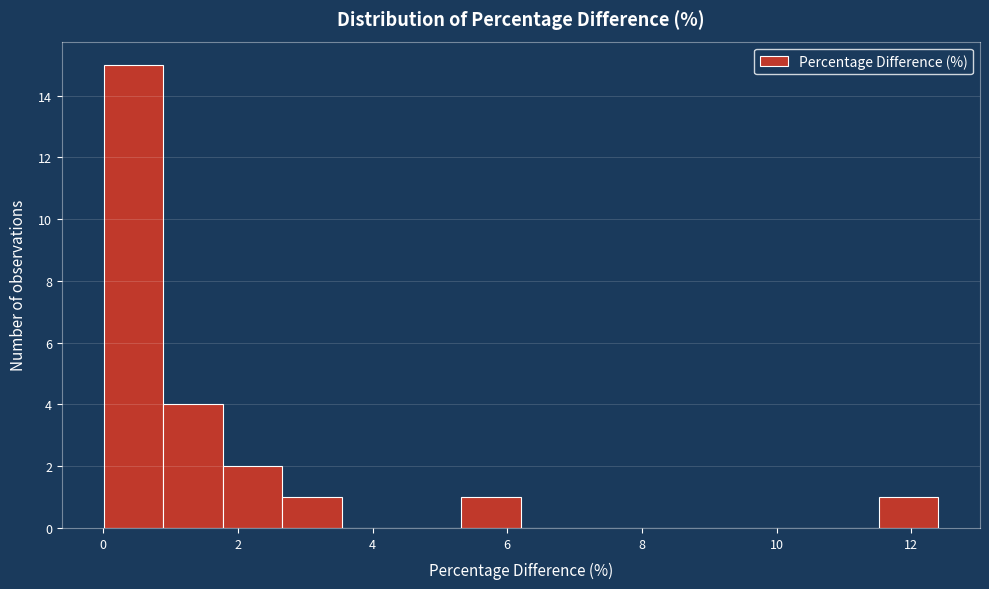

Reading left to right, transcribe this chart: for each bar, give the range it covers on the x-axis and its height. Neither the bar edges nor the heights are printed on the chart, so give them approximately, as read against the axes.

0.0 to 0.8: 15
0.8 to 1.8: 4
1.8 to 2.6: 2
2.6 to 3.6: 1
3.6 to 4.4: 0
4.4 to 5.4: 0
5.4 to 6.2: 1
6.2 to 7.0: 0
7.0 to 8.0: 0
8.0 to 8.8: 0
8.8 to 9.8: 0
9.8 to 10.6: 0
10.6 to 11.6: 0
11.6 to 12.4: 1